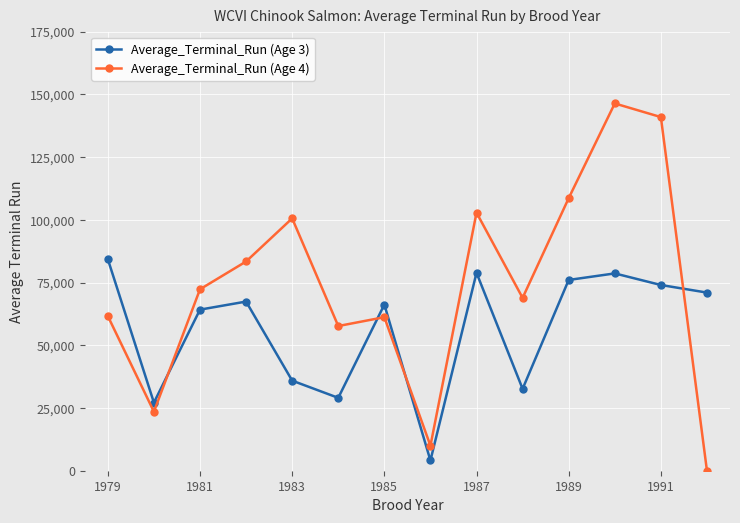

True or false: Average_Terminal_Run (Age 4) has more than 0 interior local peaks.

True